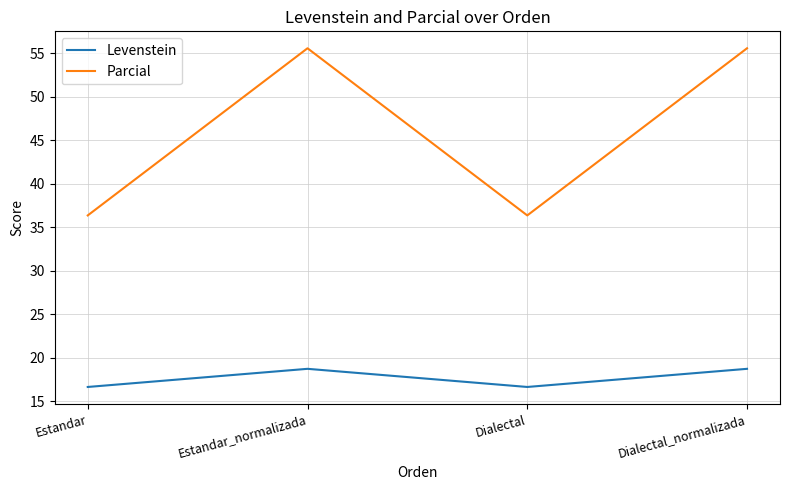

True or false: Parcial has more than 0 interior local peaks.

True